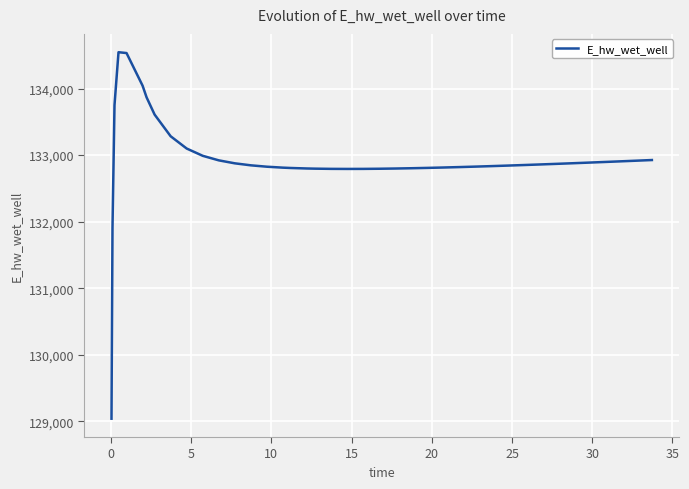

What is the smallest value displayed?

129039.8